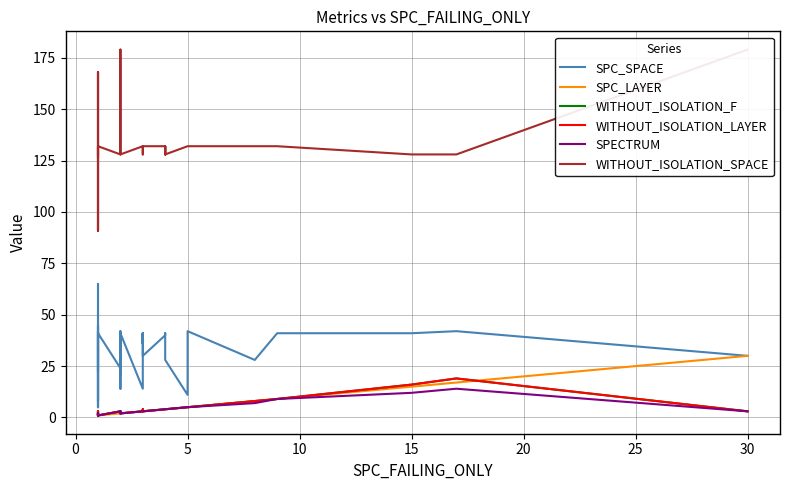

What is the difference between the maximum and minimum values in the SPC_SPACE series?

60